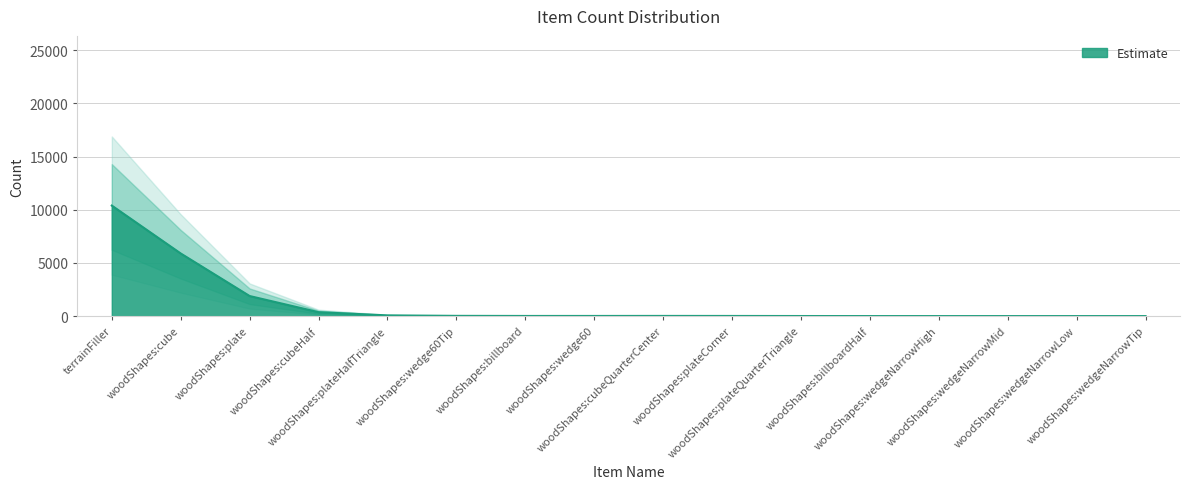

Does the chart have visible grid lines?

Yes